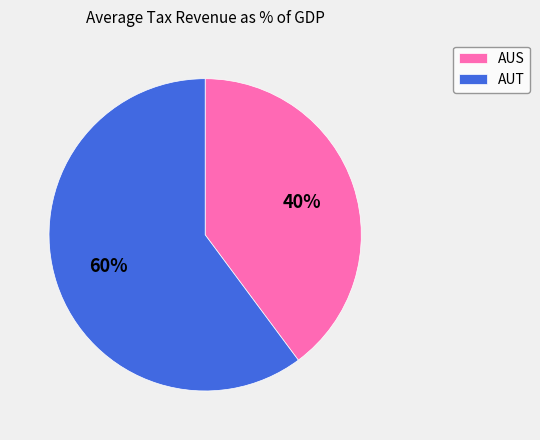

Which category has the biggest portion of the pie?

AUT